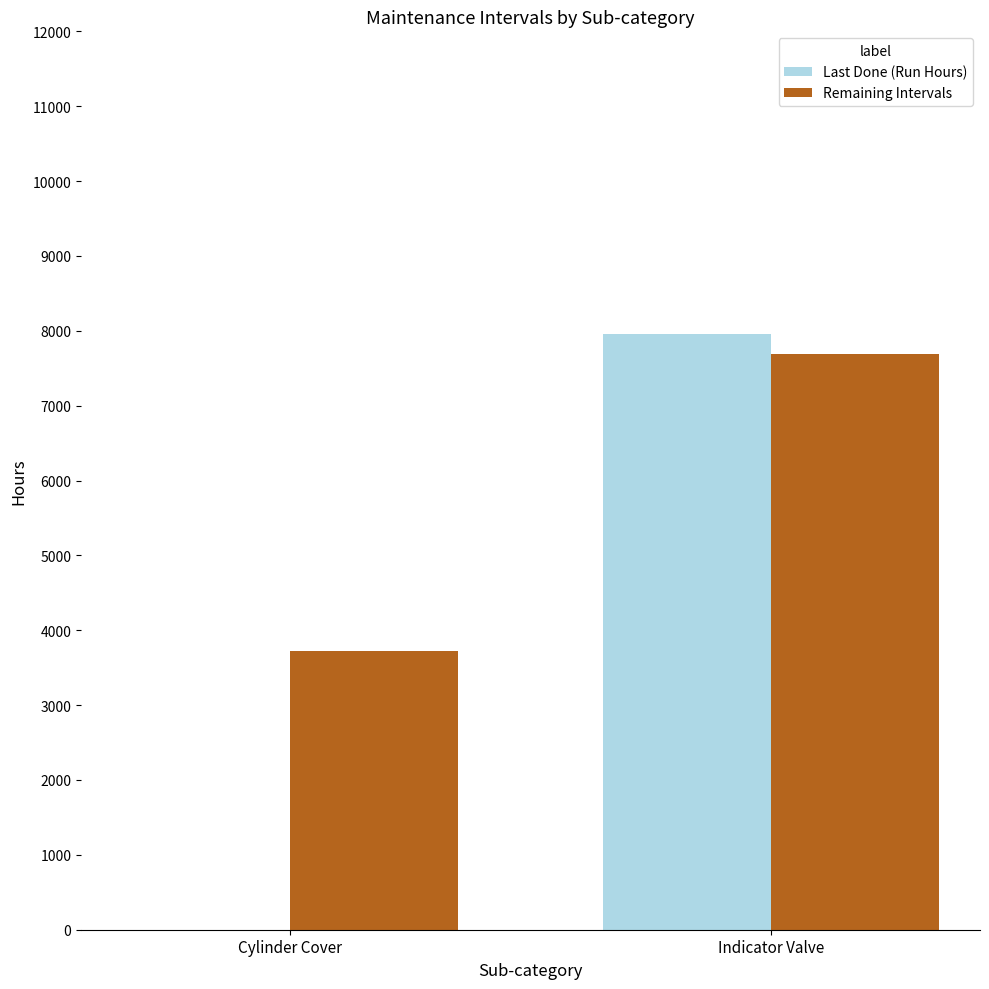

Is the value of Remaining Intervals at Cylinder Cover greater than the value of Last Done (Run Hours) at Cylinder Cover?

Yes